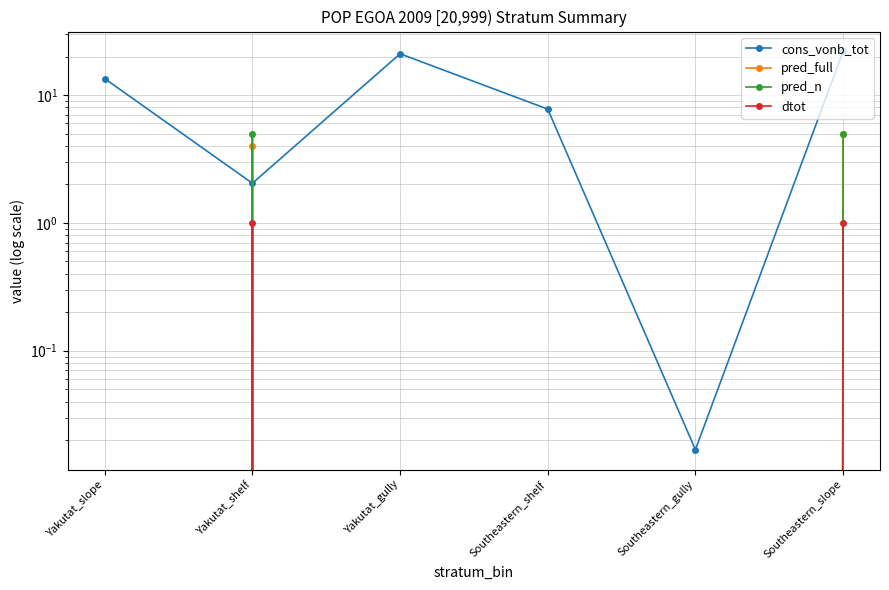

What are all the series names shown in the legend?

cons_vonb_tot, pred_full, pred_n, dtot